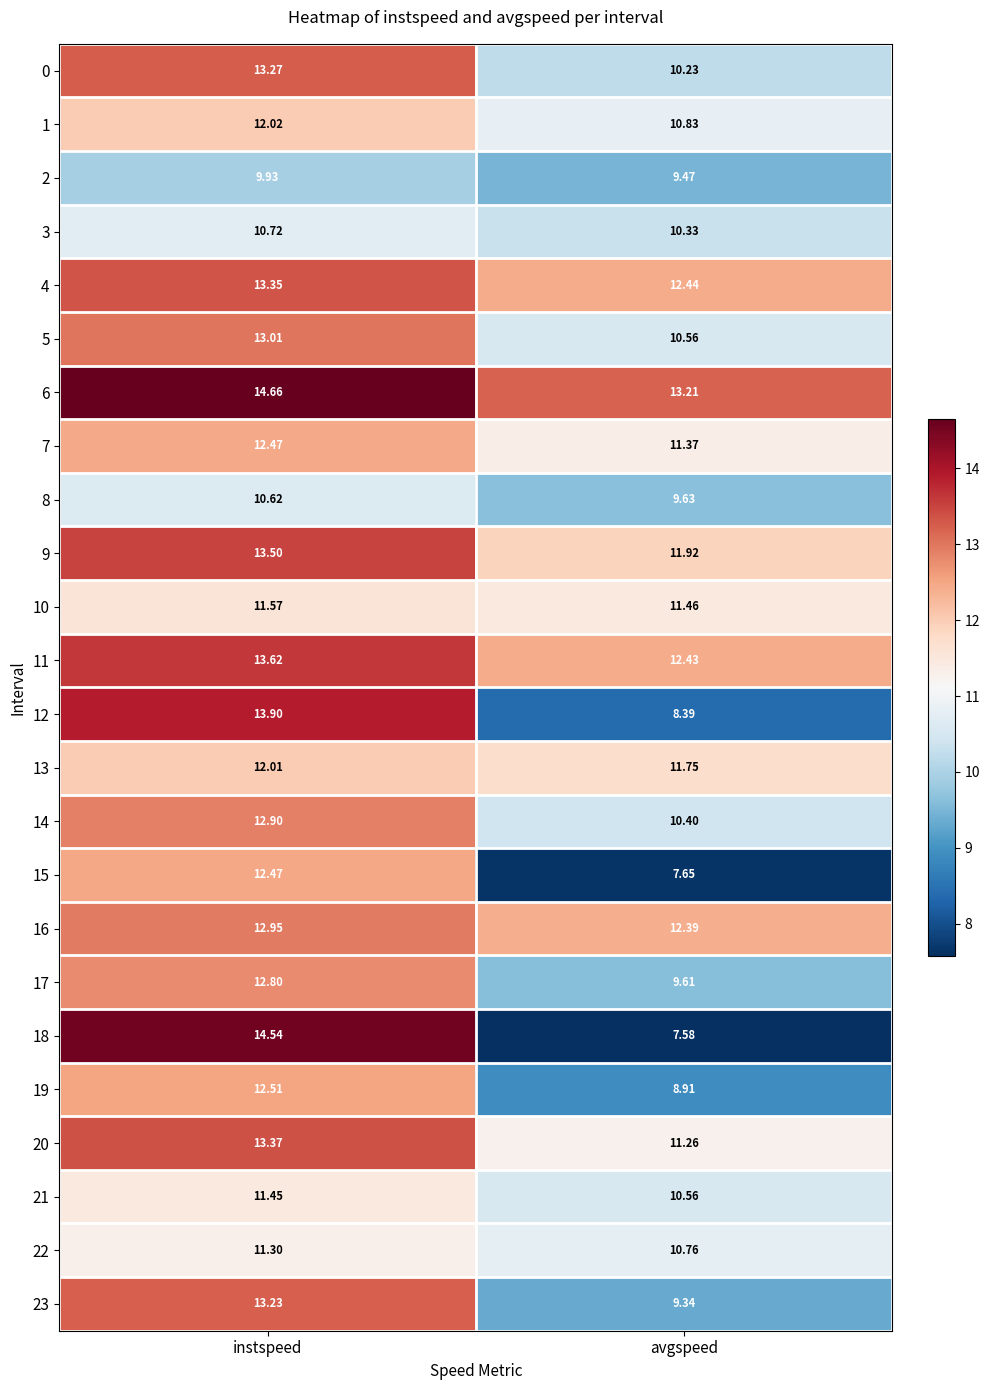

List the labels in order of 6 value, largest first.

instspeed, avgspeed